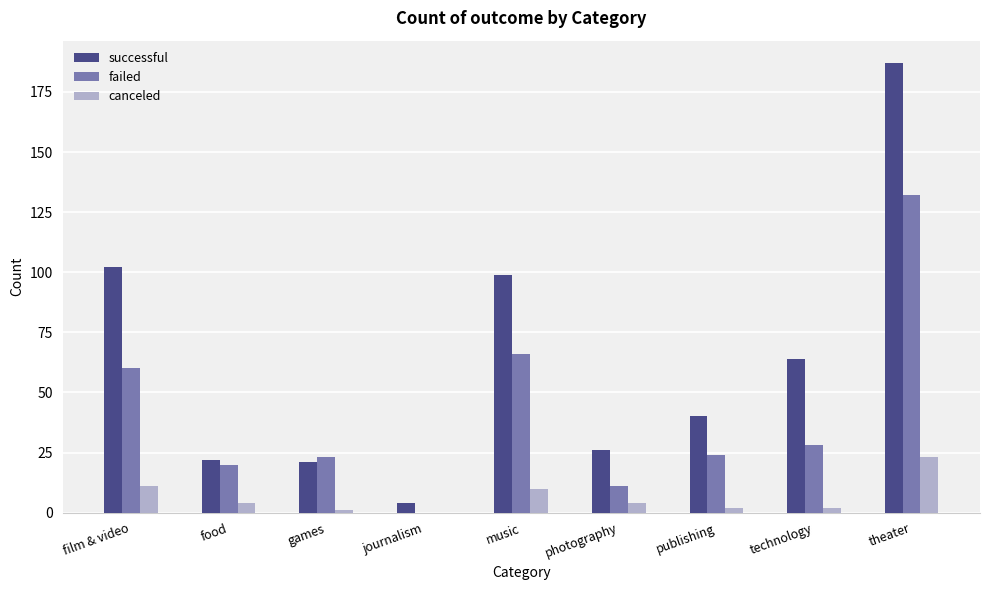

Are the bars horizontal?

No